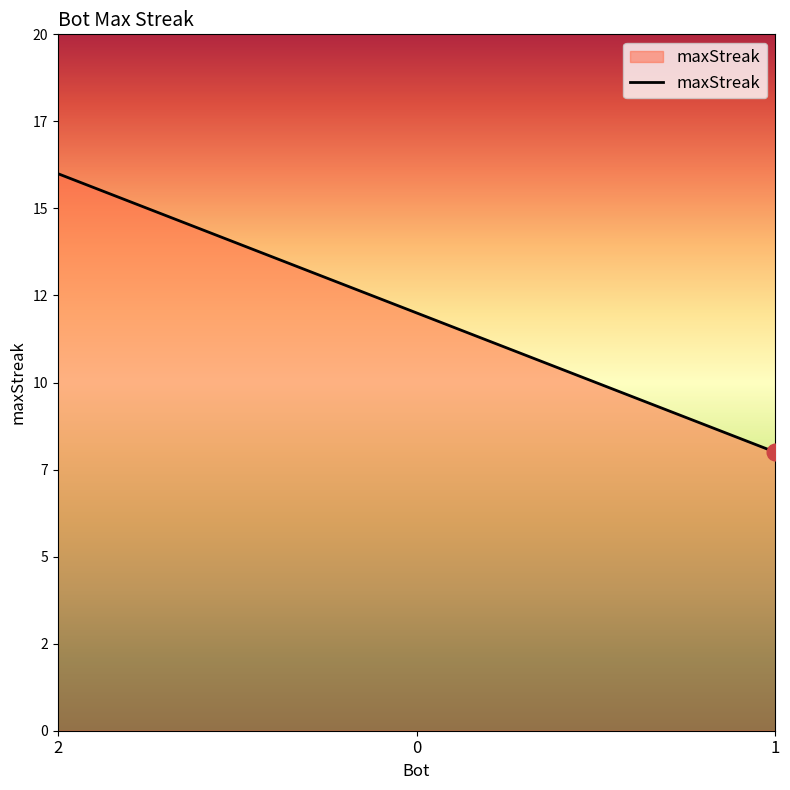

Does the chart have visible grid lines?

No